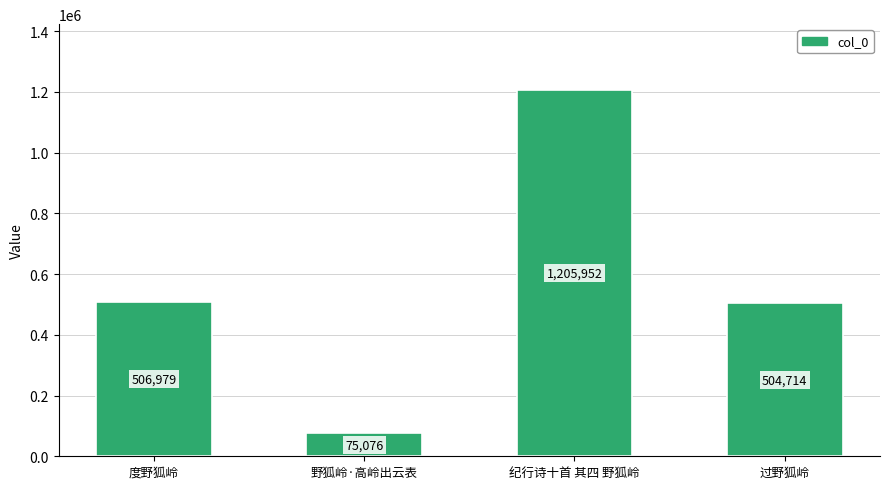

Which has a higher value, 过野狐岭 or 度野狐岭?

度野狐岭